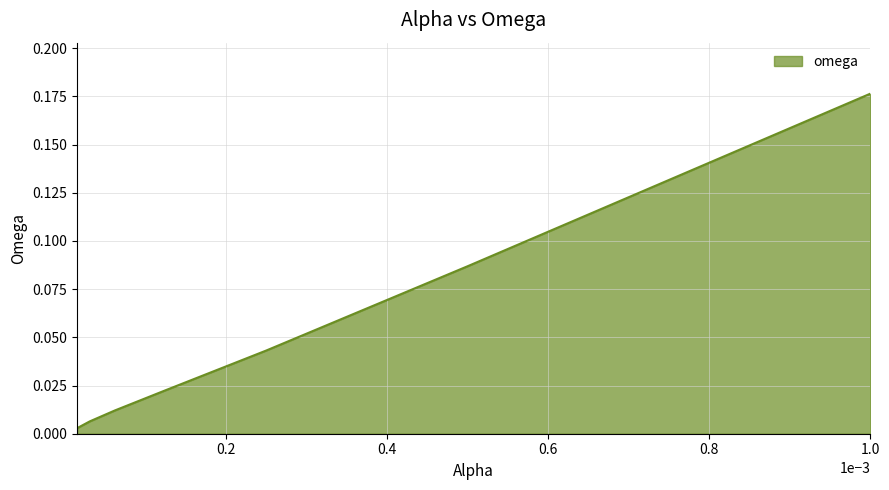

What is the label of the 7th point from the left?

1.5625e-05